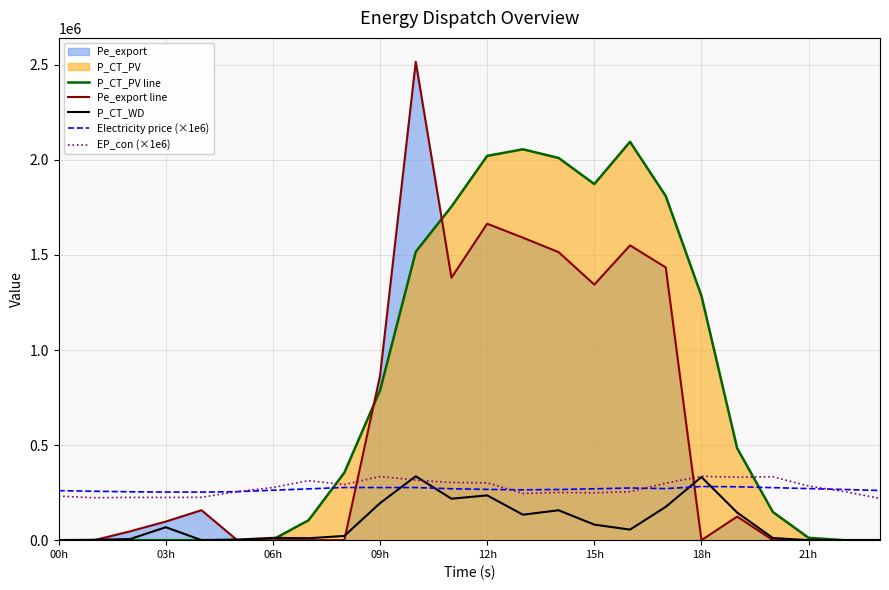

What is the value of the P_CT_WD point at the 7th from the left?

12056.2